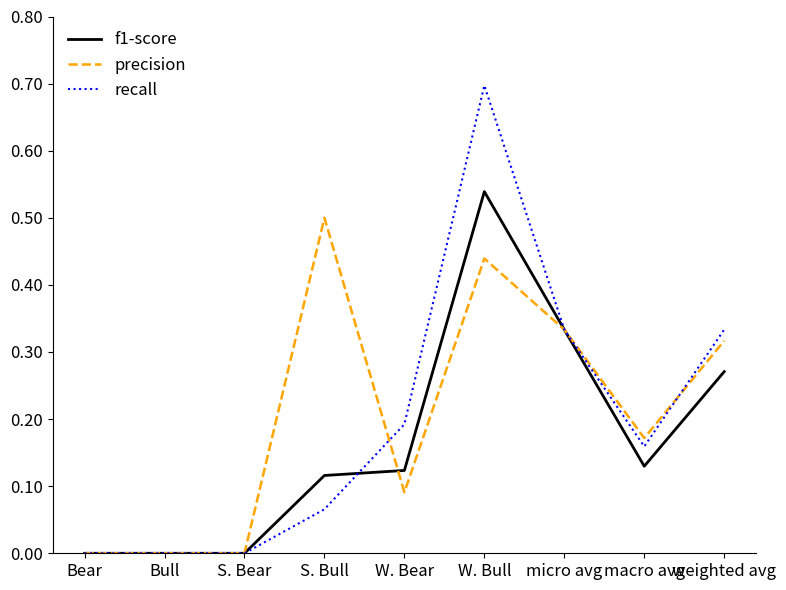

The recall series shows 0.0 at Bear. True or false?

True